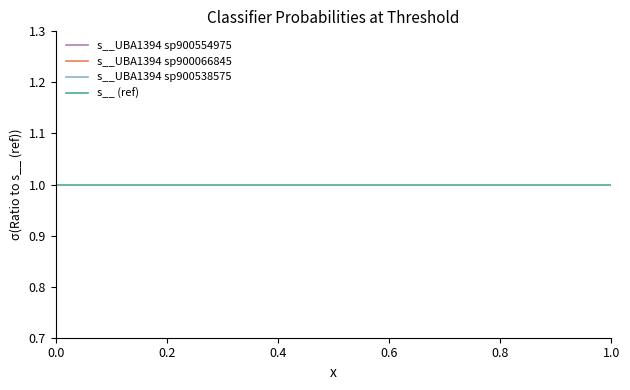

How many lines are shown in the chart?

4